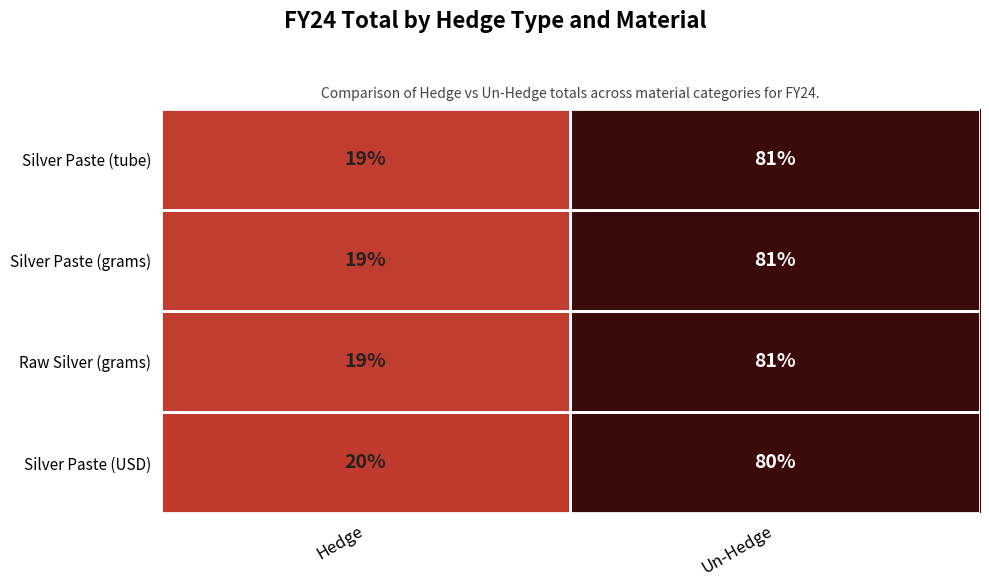

Is it true that Silver Paste (USD) equals 4 at Hedge?

False